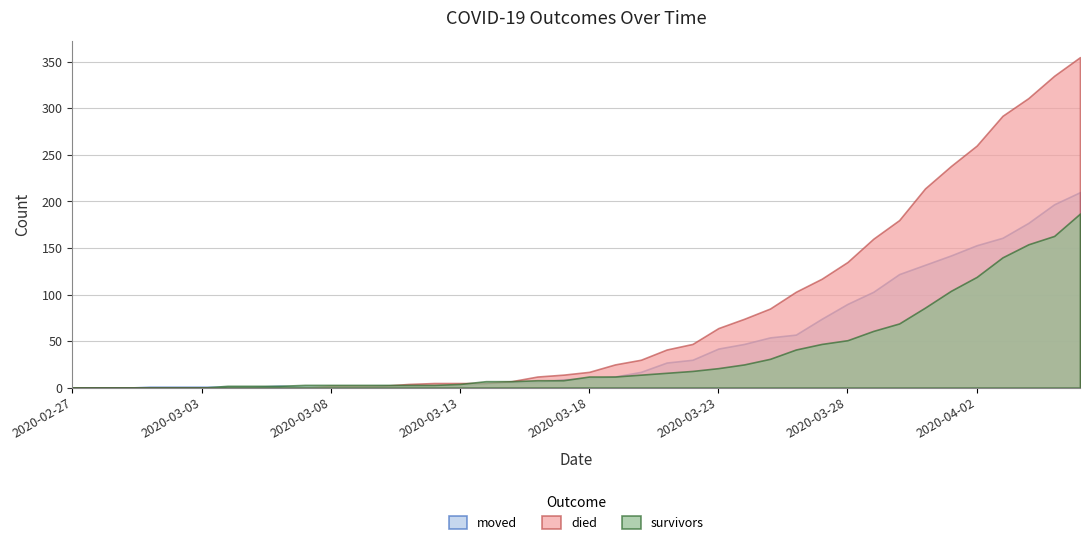

Which has a higher value, 2020-03-02 or 2020-03-16?

2020-03-16